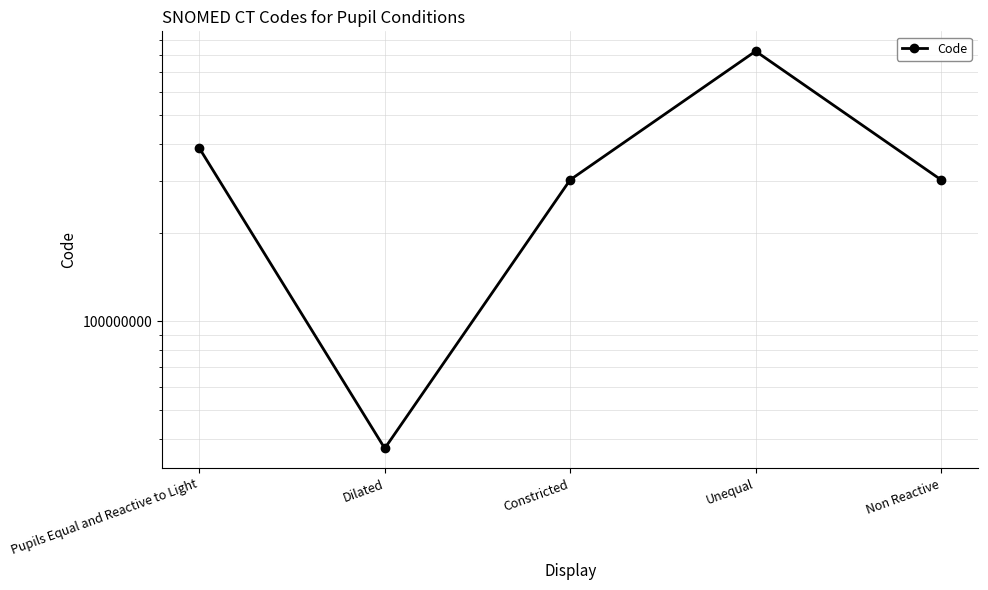

What is the label of the 3rd point from the left?

Constricted